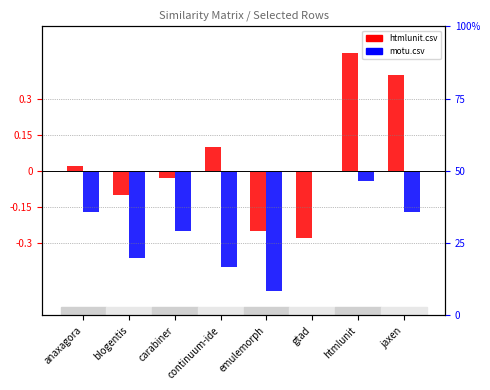

Reading left to right, list all the values displayed in this chart.

htmlunit.csv: 0.0	-0.1	-0.0	0.1	-0.2	-0.3	0.5	0.4
motu.csv: -0.2	-0.4	-0.2	-0.4	-0.5	0.0	-0.0	-0.2